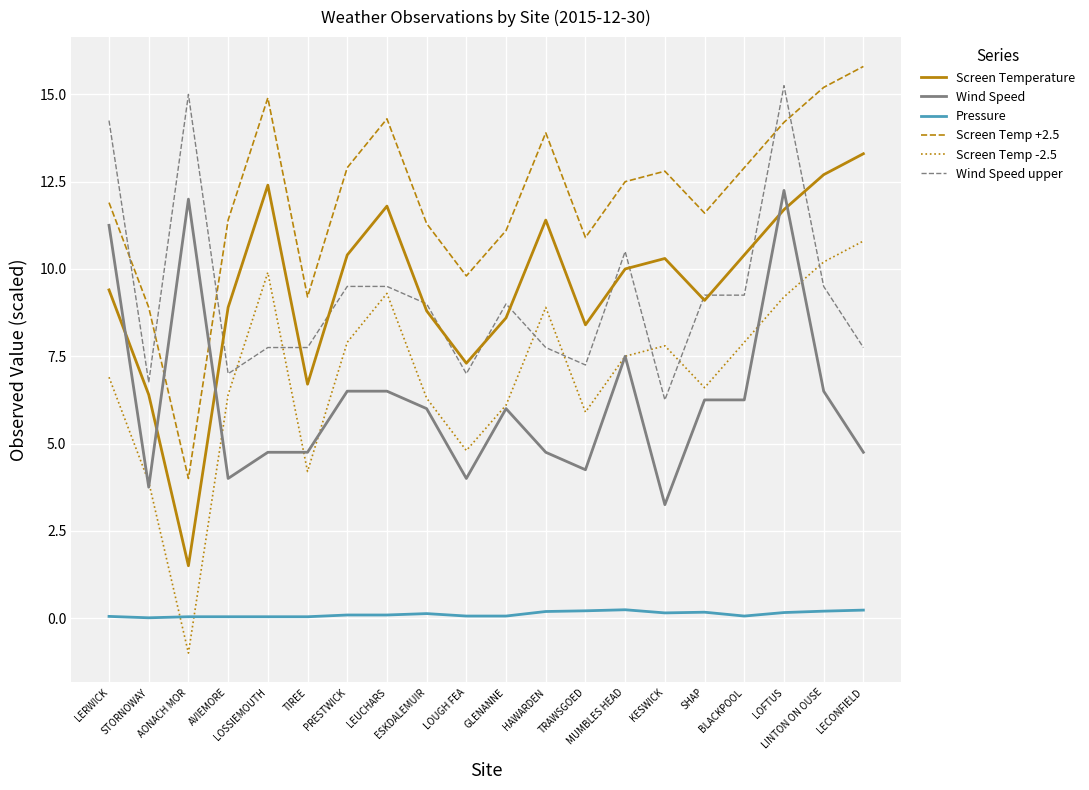

Rank the series by their maximum value, from lowest to highest.

Pressure, Screen Temp -2.5, Wind Speed, Screen Temperature, Wind Speed upper, Screen Temp +2.5